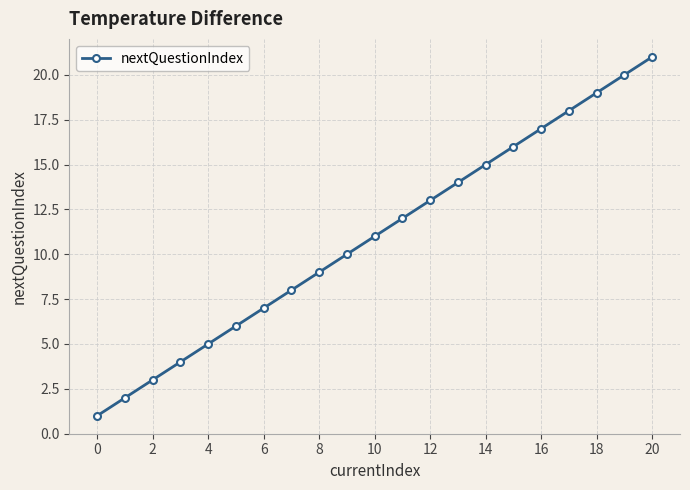

What is the greatest value displayed?

21